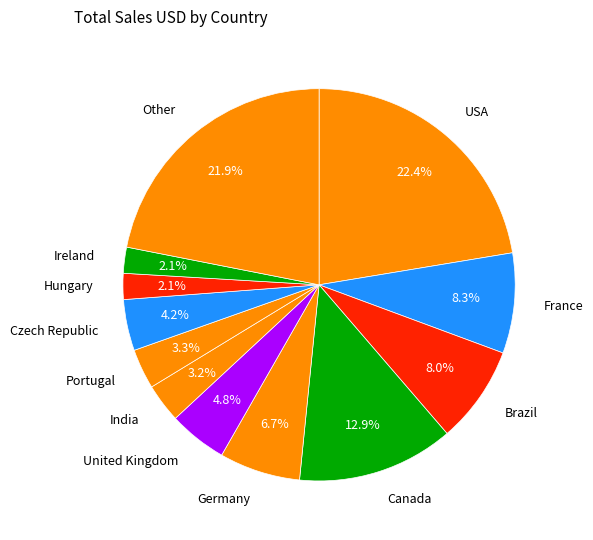

What percentage do India and Other together represent?

25.1%